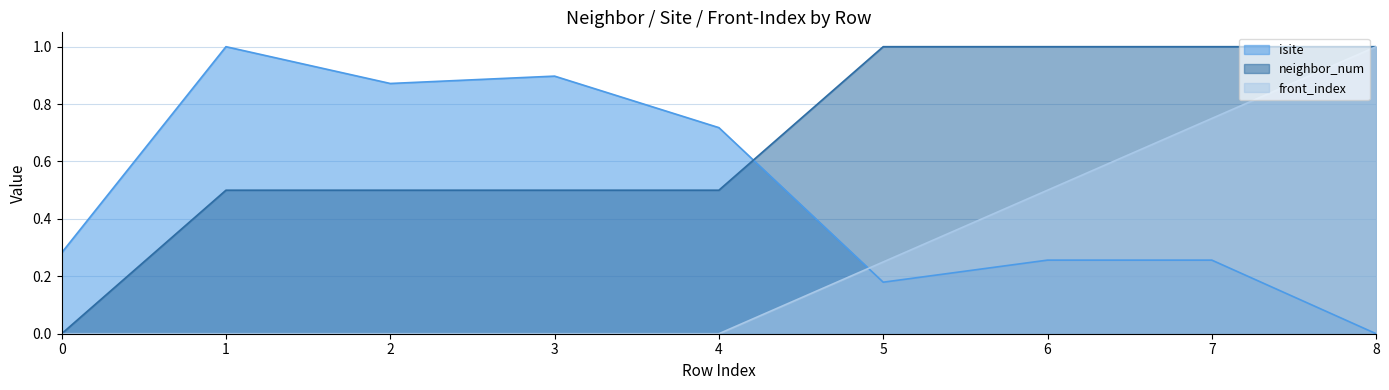

The neighbor_num series shows 1.0 at 6. True or false?

True